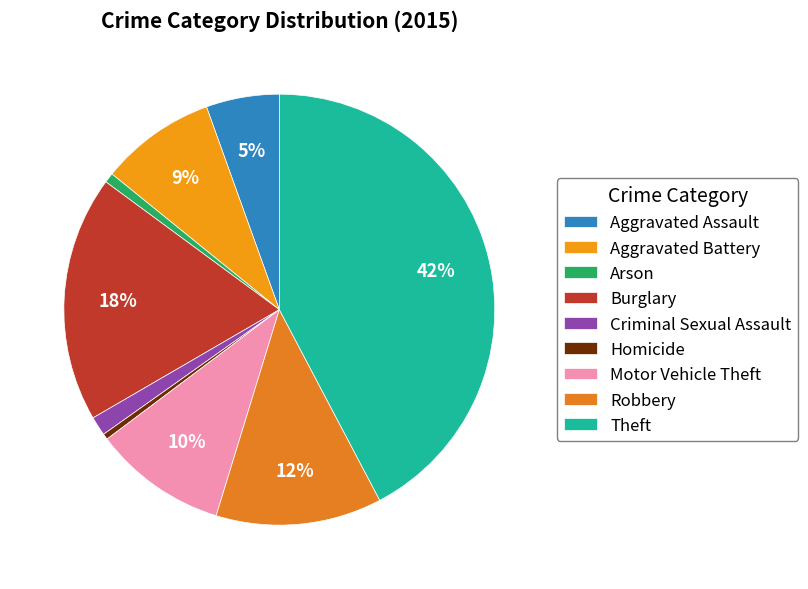

How many segments does this pie chart have?

9